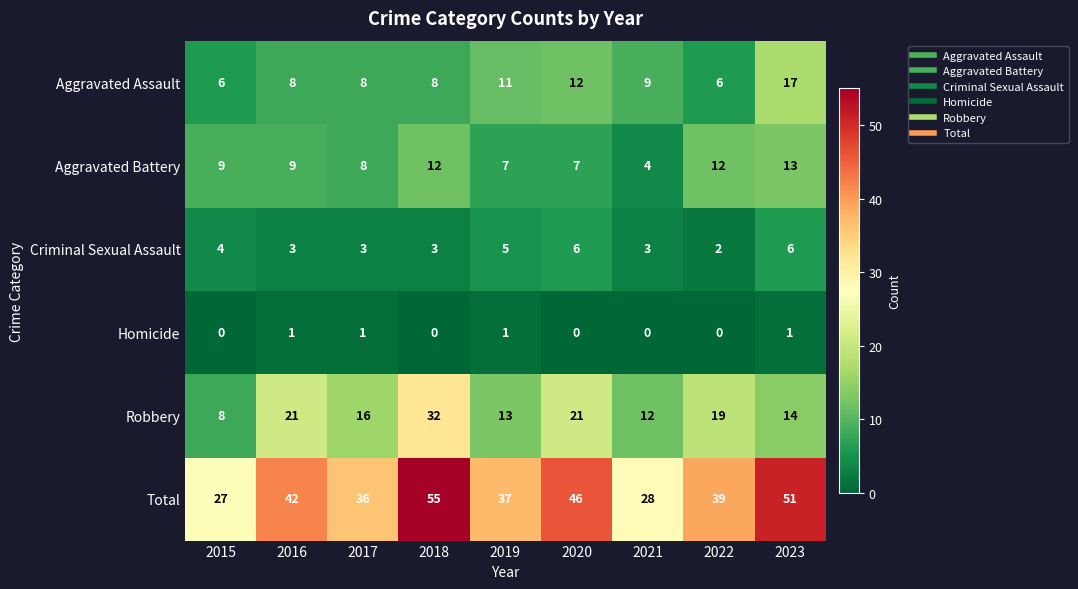

Is it true that Criminal Sexual Assault equals 5 at 2019?

True